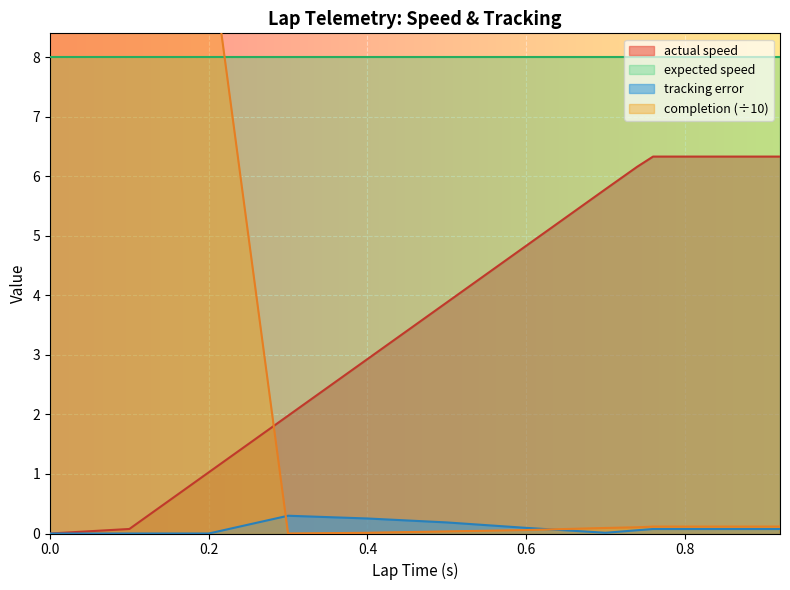

The value of completion at 0.2 is 10.0. True or false?

True